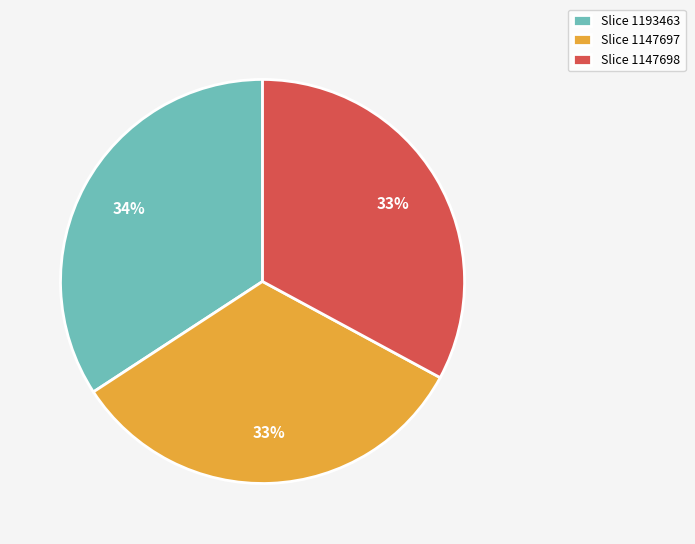

Does any single category account for the majority?

No